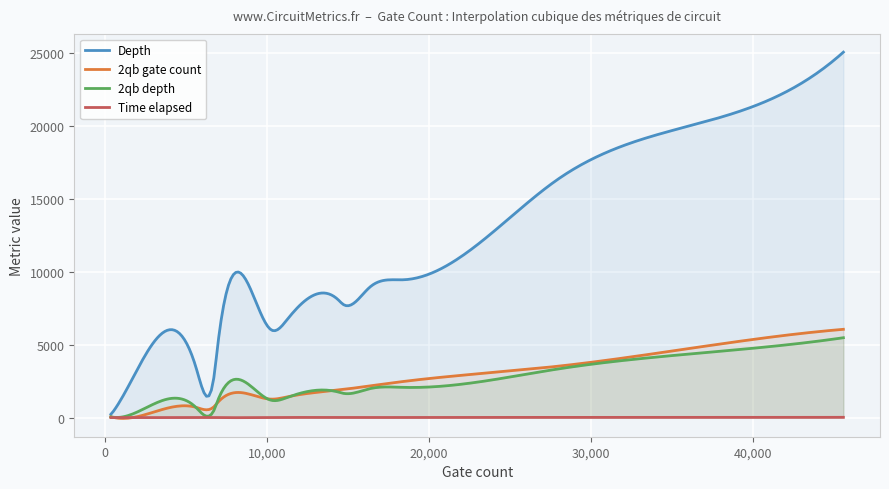

In Depth, how many points are lower than both neighbors (excluding endpoints)?

4